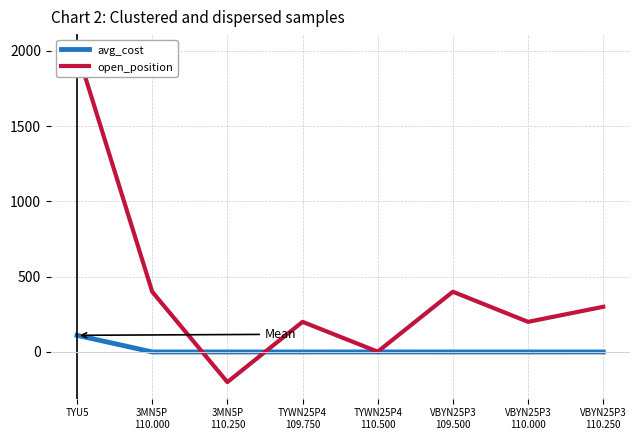

What is the label of the 6th point from the right?

3MN5P
110.250